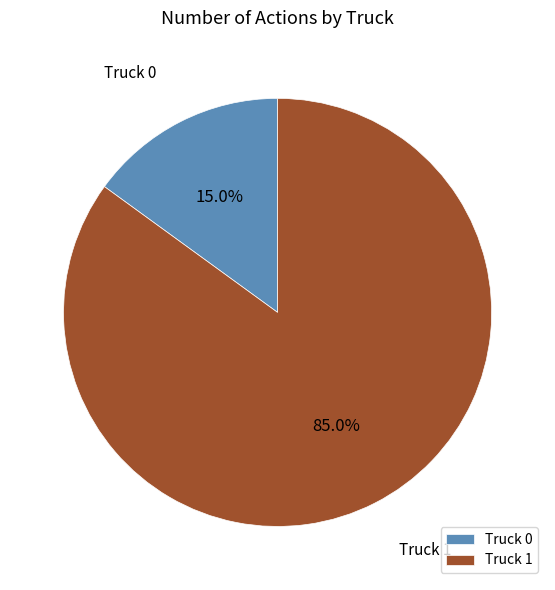

What is the total percentage of Truck 1 and Truck 0?

100.0%